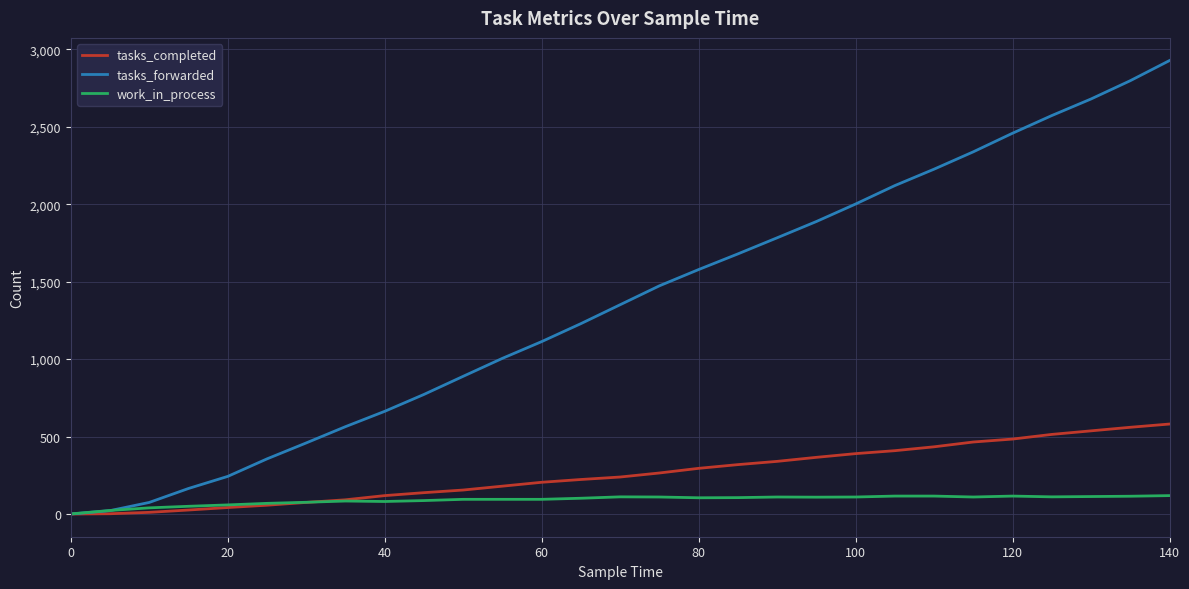

How many lines are shown in the chart?

3